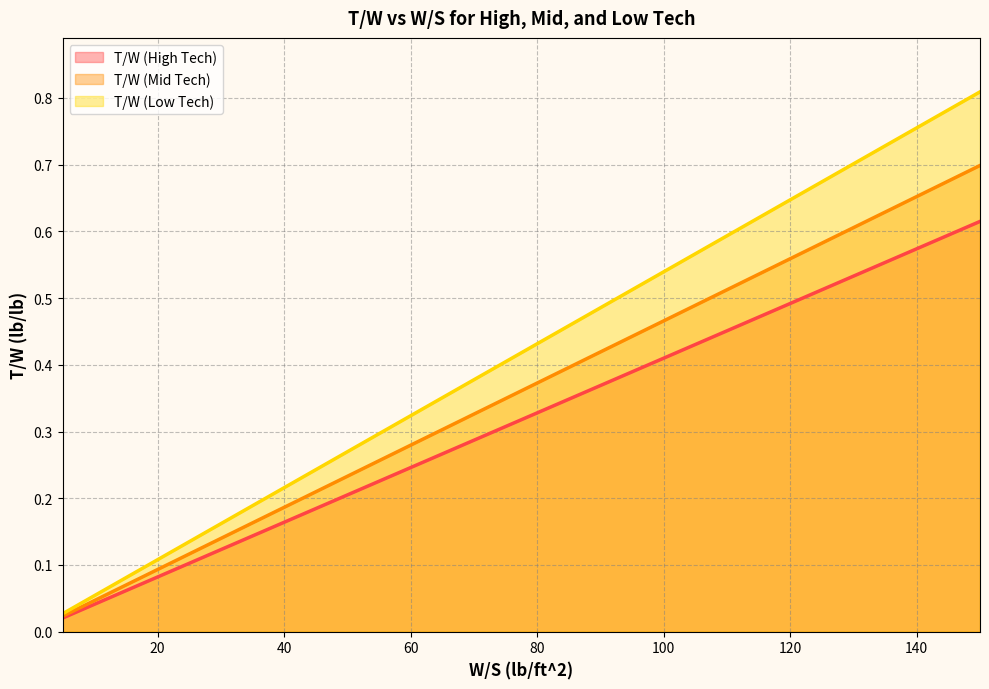

What is the sum of the W/S (High Tech) values at 145 and 110?

1.0